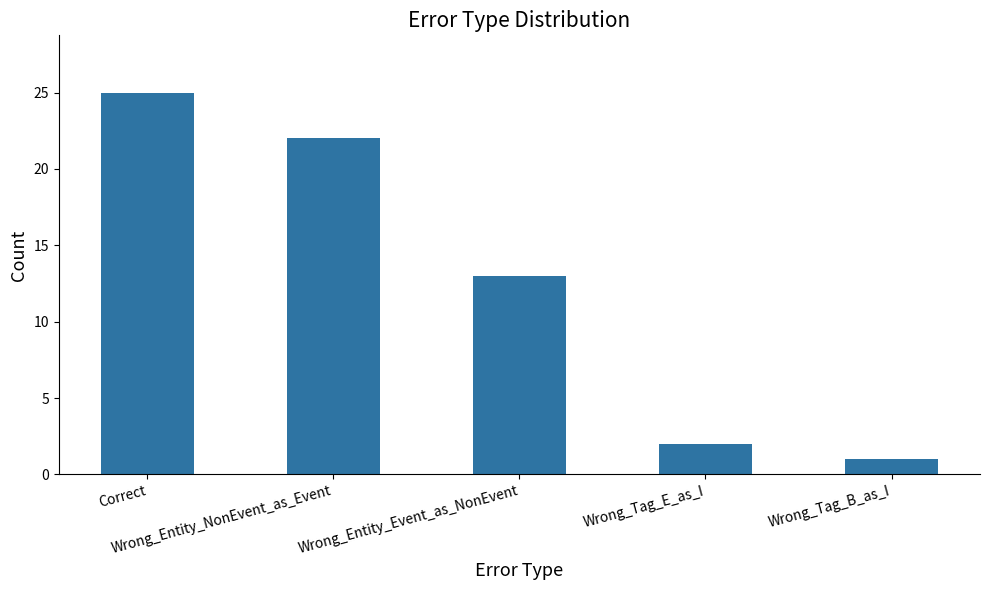

Reading left to right, extract all data points from this chart.

25	22	13	2	1